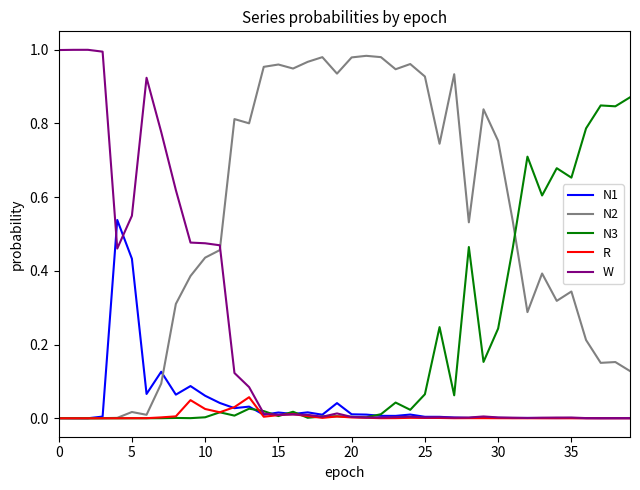

Which series has the widest spread of values?

W